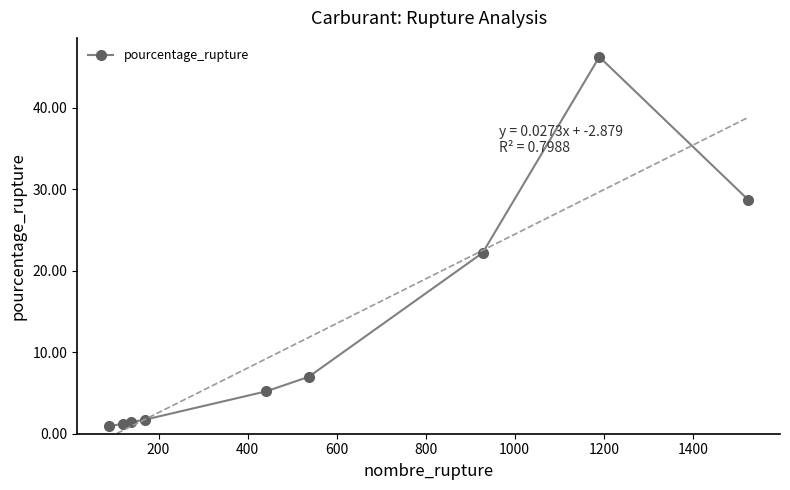

True or false: pourcentage_rupture has more than 0 interior local peaks.

True